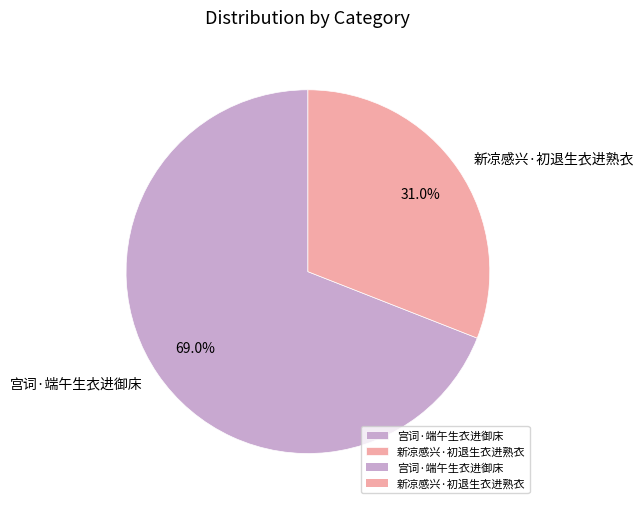

True or false: 宫词·端午生衣进御床 accounts for 69% of the total.

True